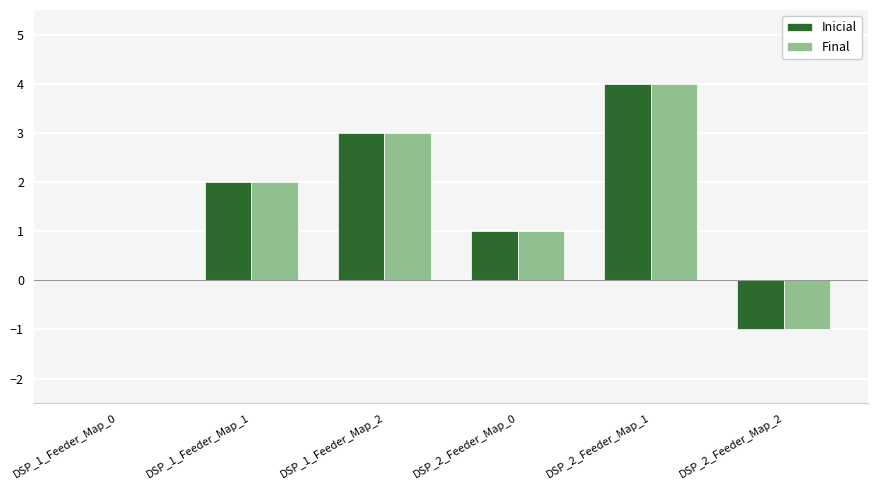

True or false: Inicial has a value of 1 at DSP_2_Feeder_Map_0.

True